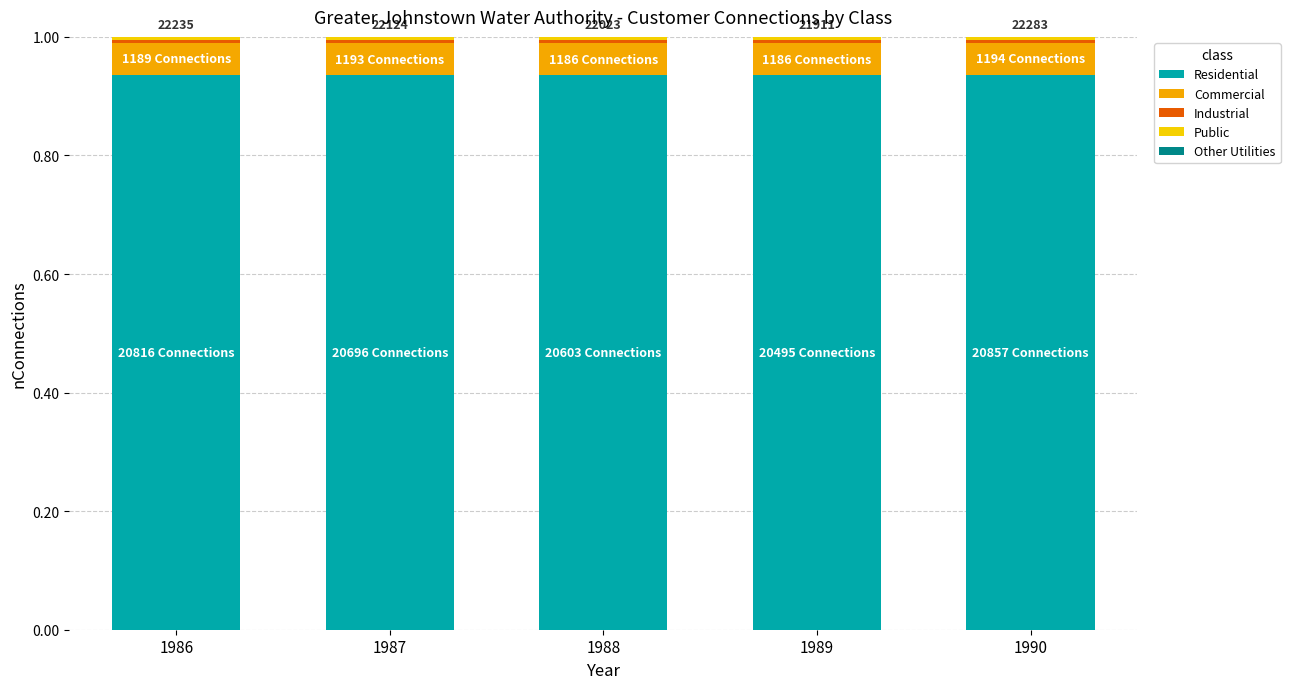

The Residential series shows 0.5 at 1989. True or false?

False